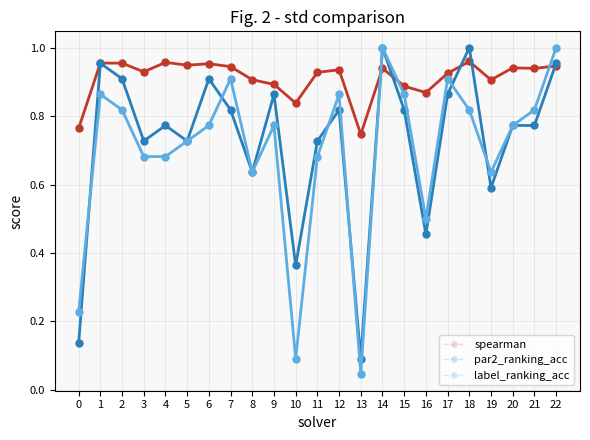

True or false: label_ranking_acc has more than 1 points higher than both neighbors.

True